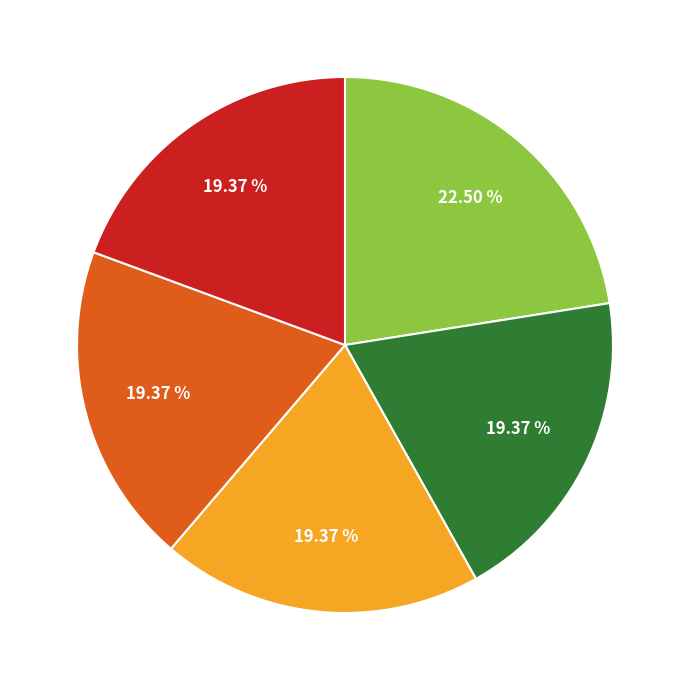

Does any single category account for the majority?

No